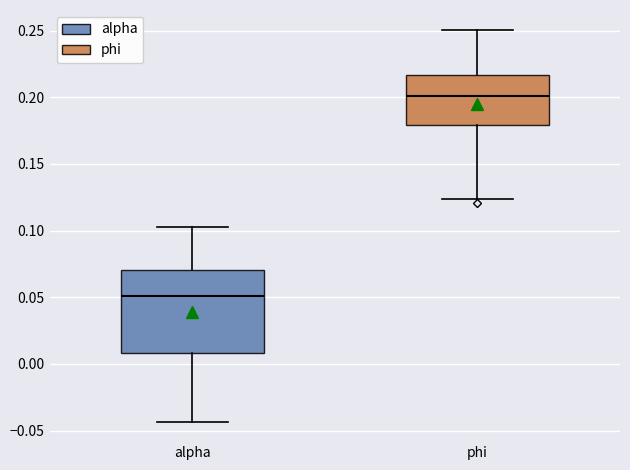

Which box is the tallest, from its lower edge to its upper edge?

alpha